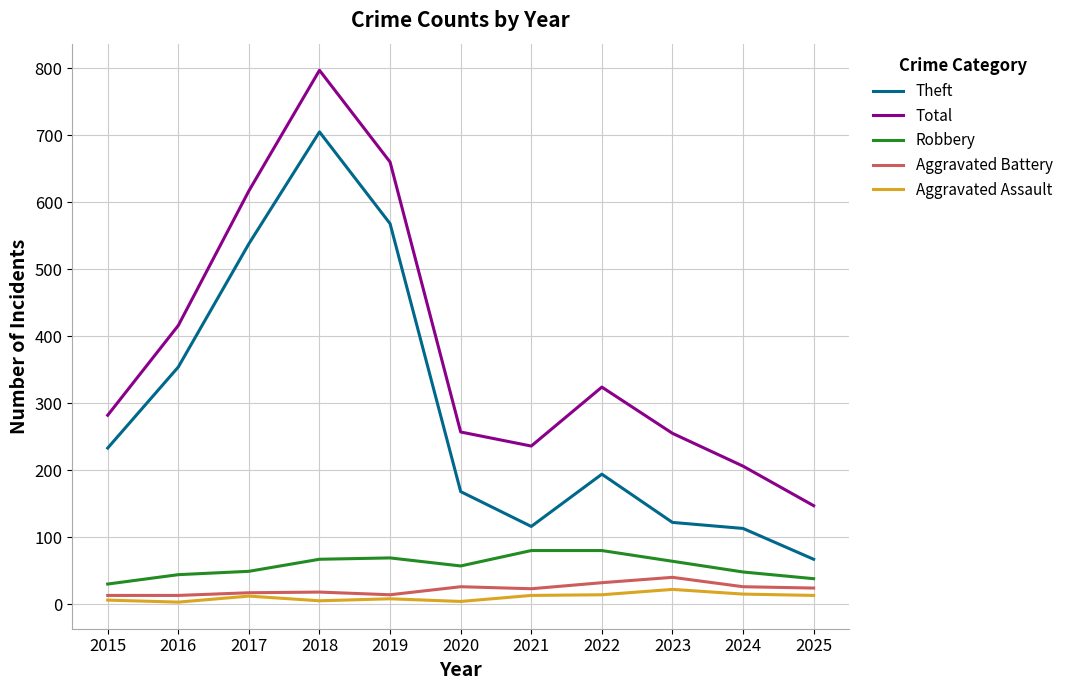

True or false: Theft and Aggravated Battery intersect in this chart.

False